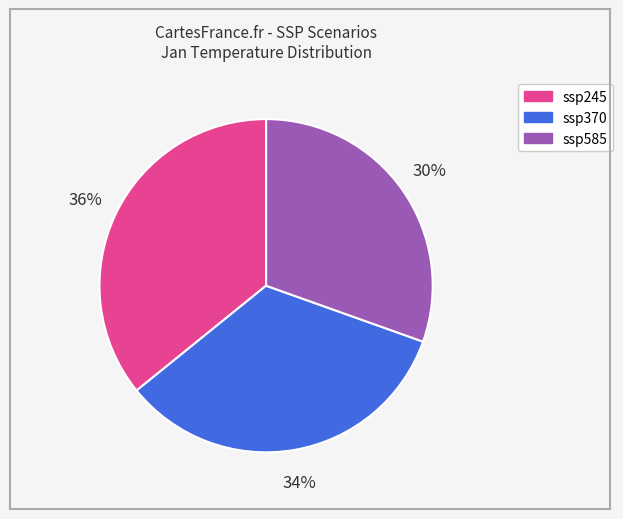

The ssp370 slice represents 19% of the pie. True or false?

False